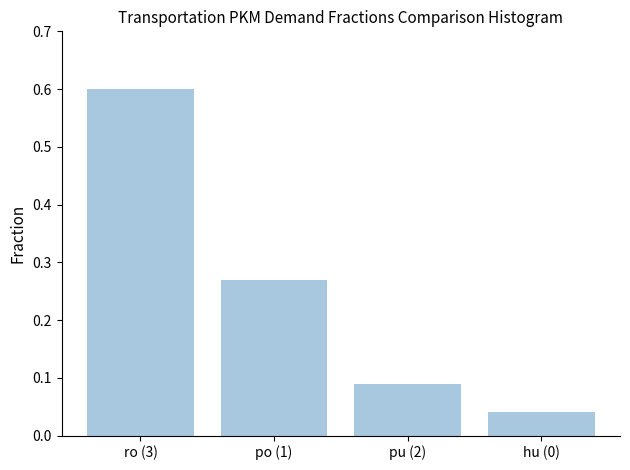

What is the maximum value shown in the chart?

0.6